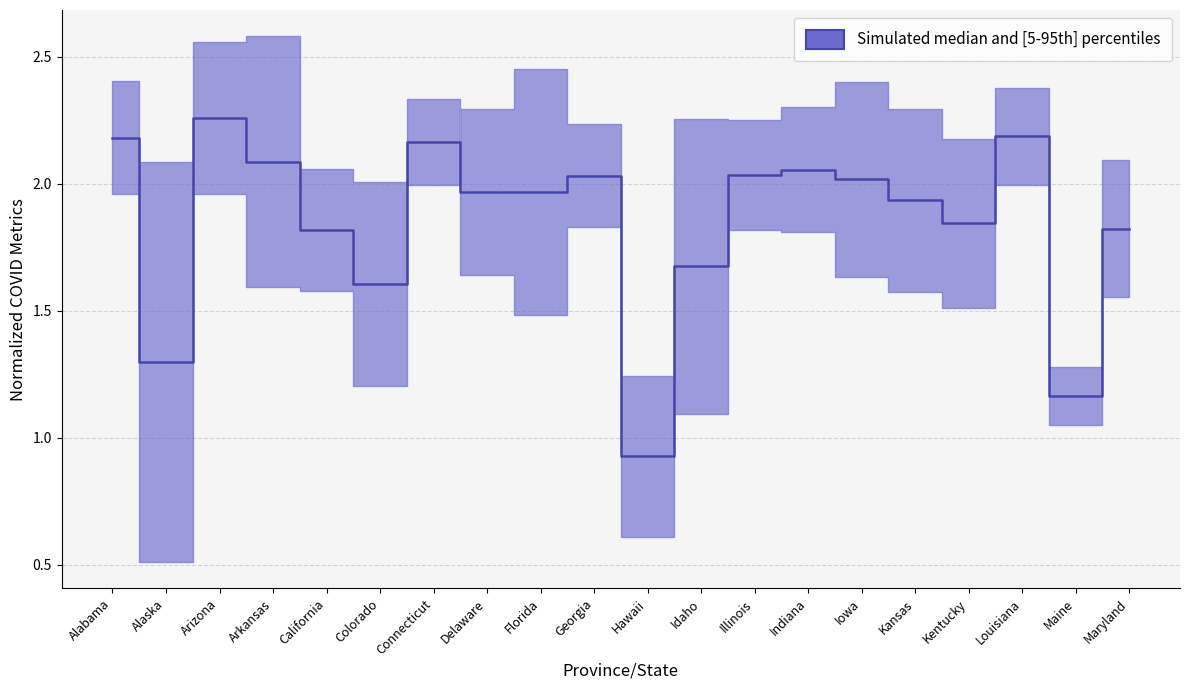

Reading right to left, what are all the values shown in this chart?

1.8	1.2	2.2	1.8	1.9	2.0	2.1	2.0	1.7	0.9	2.0	2.0	2.0	2.2	1.6	1.8	2.1	2.3	1.3	2.2